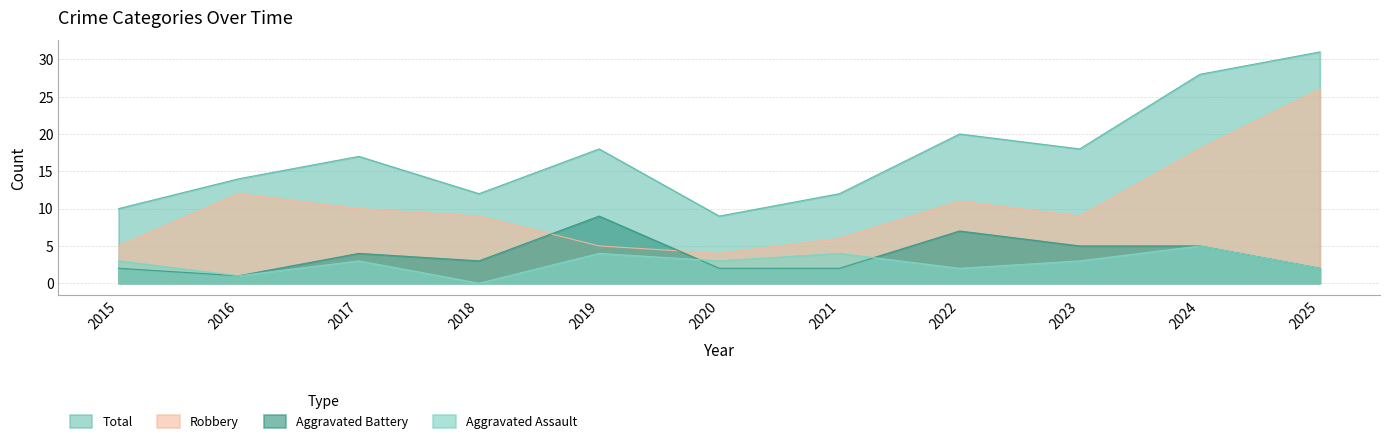

Reading left to right, transcribe all the data shown in this chart.

Aggravated Assault: 3	1	3	0	4	3	4	2	3	5	2
Aggravated Battery: 2	1	4	3	9	2	2	7	5	5	2
Robbery: 5	12	10	9	5	4	6	11	9	18	26
Total: 10	14	17	12	18	9	12	20	18	28	31